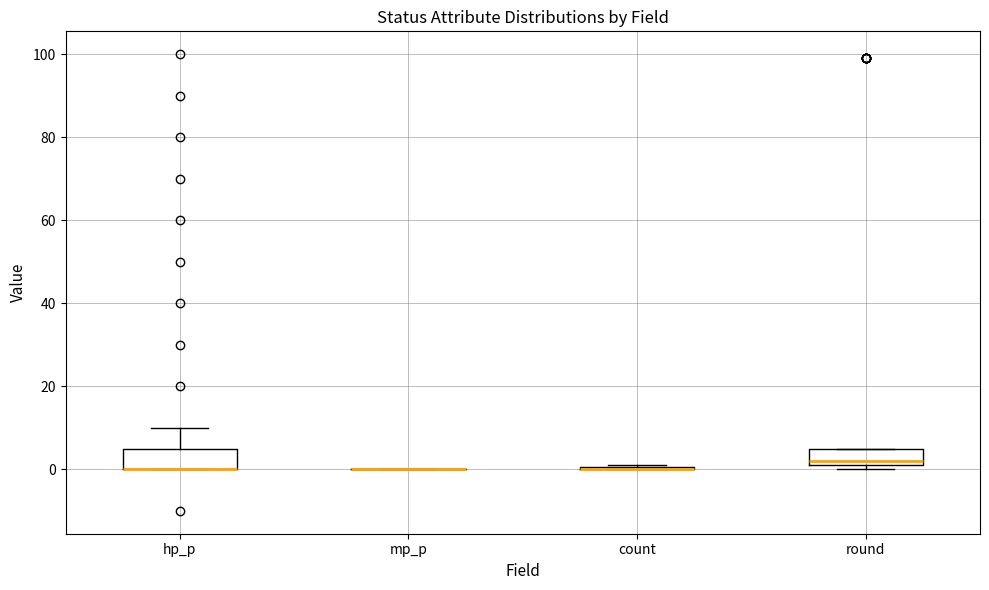

Reading left to right, transcribe this box plot: for each box, give where its median line is, the range the box spans, and where its two whiskers end, as read against the y-axis. The values are not printed on the chart, so give them approximately, as read against the axis.

hp_p: median 0 (drawn on the box's lower edge), box 0 to 6, whiskers 0 to 10
mp_p: box collapsed to a line at 0, whiskers 0 to 0
count: box collapsed to a line at 0, whiskers 0 to 2
round: median 2 (just above the box's lower edge), box 2 to 6, whiskers 0 to 6